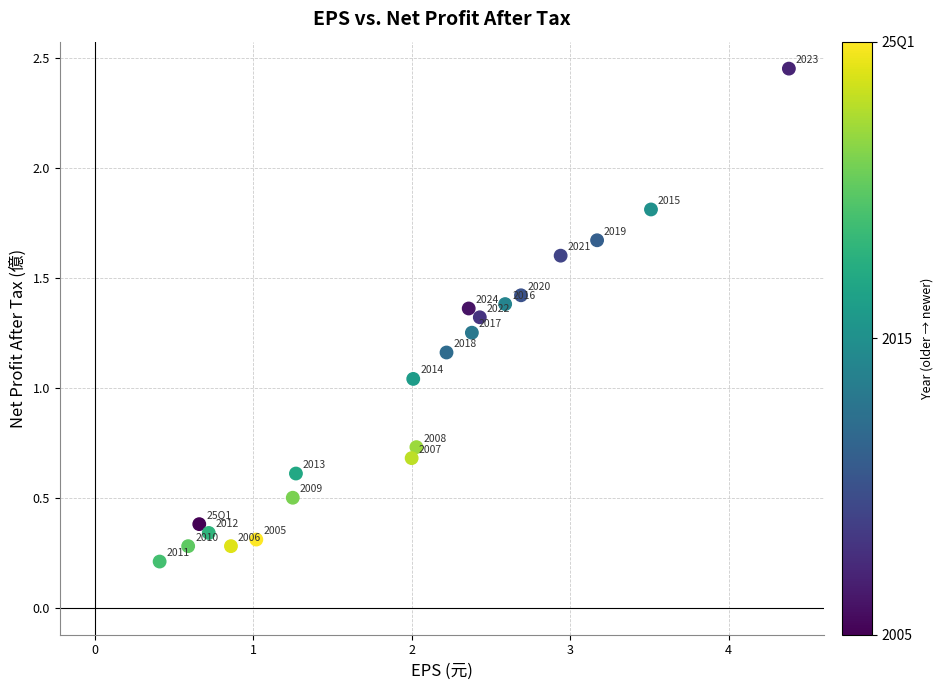

What is the range of Y values (max minus min)?

2.2